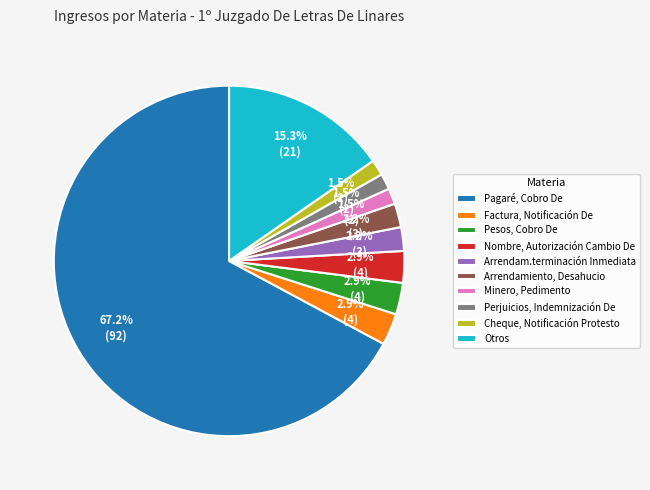

What portion of the pie excludes Factura, Notificación De?

97.1%